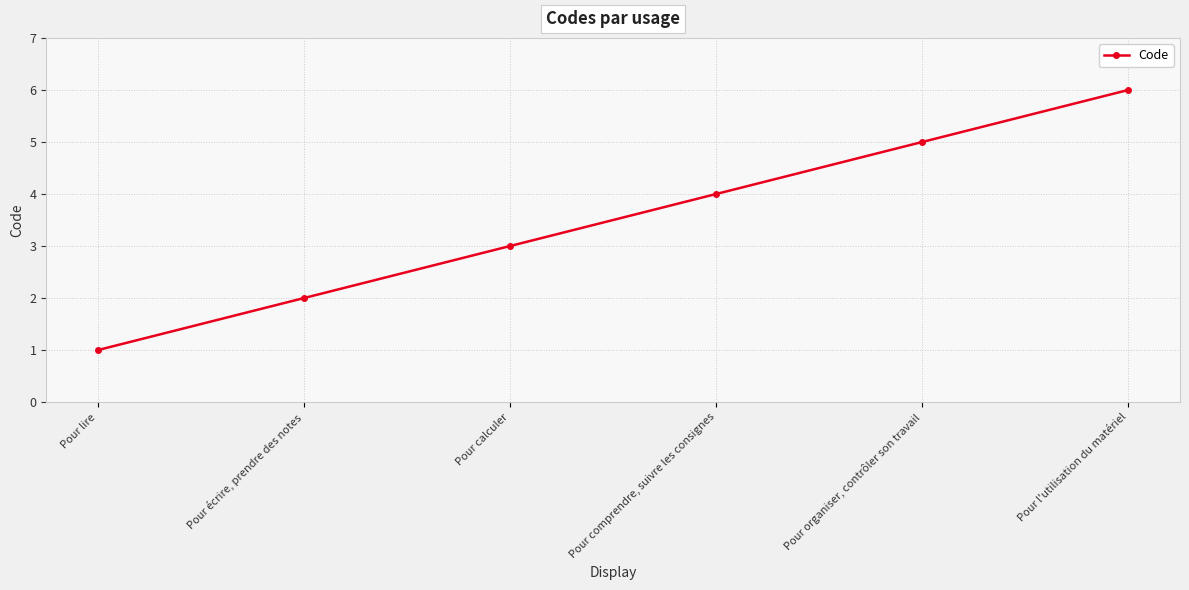

What is the change in value from Pour lire to Pour écrire, prendre des notes?

+1